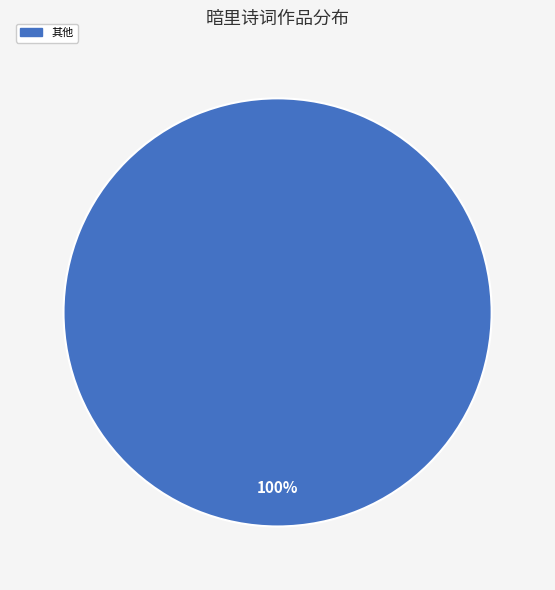

Is there a majority slice in this chart?

Yes